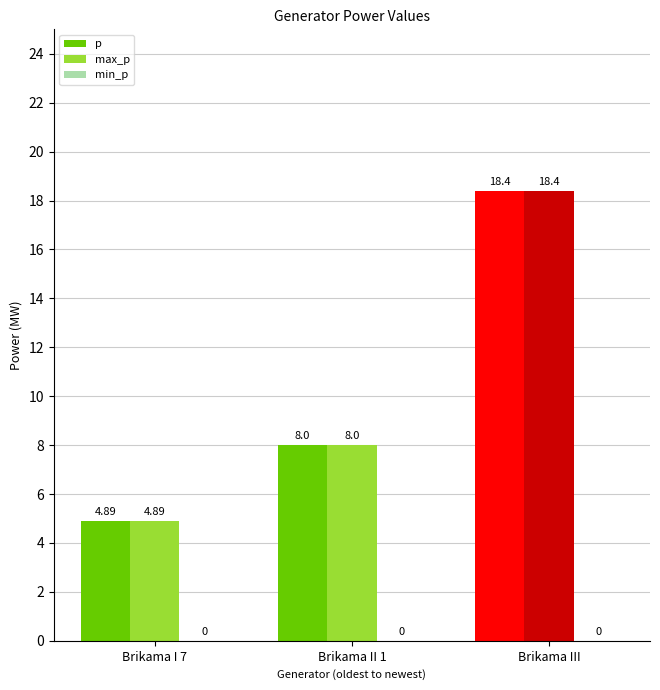

What is the difference between the max_p values at Brikama II 1 and Brikama III?

10.4